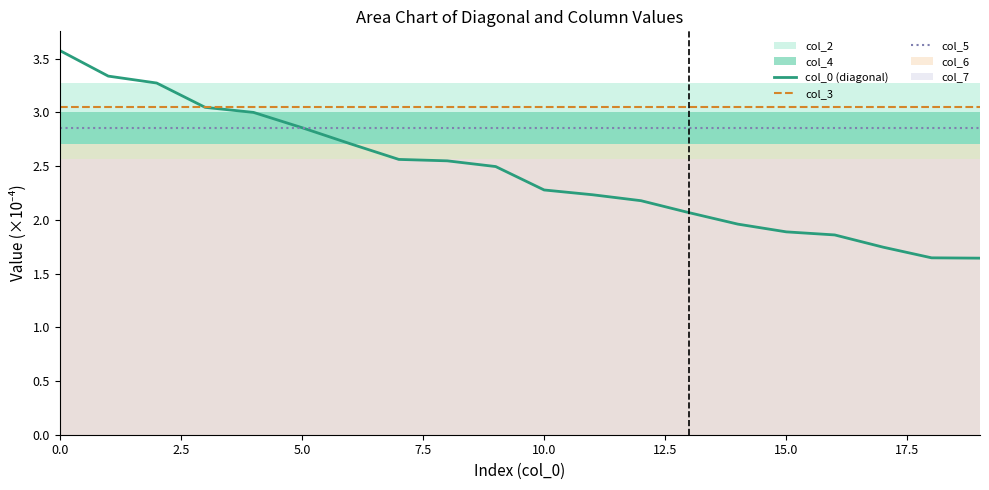

What is the maximum value for col_0 (diagonal)?

3.6